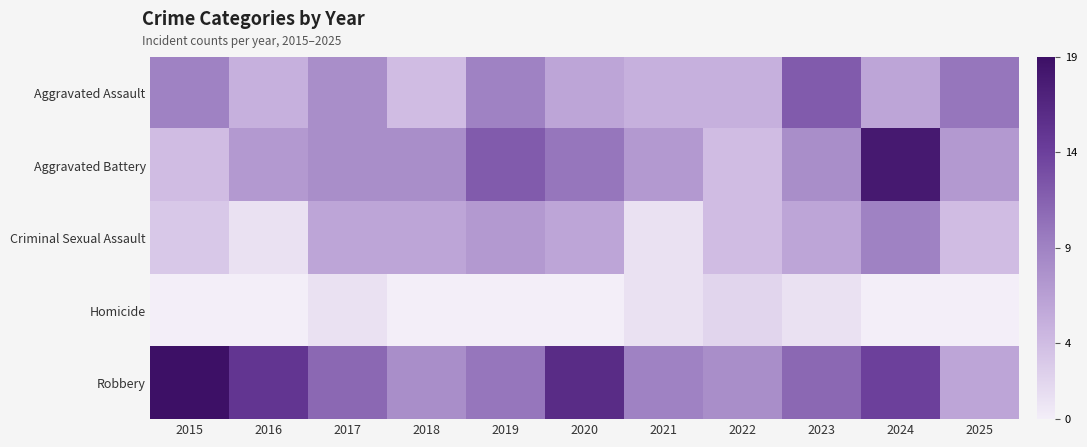

Which series has the widest spread of values?

Aggravated Battery